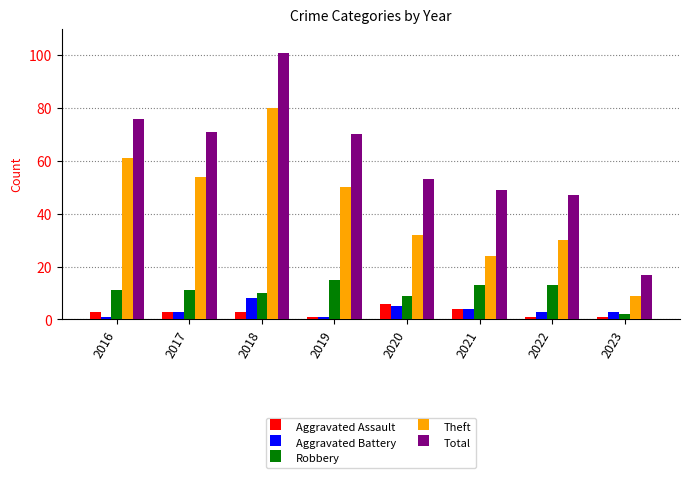

Reading left to right, extract all data points from this chart.

Aggravated Assault: 3	3	3	1	6	4	1	1
Aggravated Battery: 1	3	8	1	5	4	3	3
Robbery: 11	11	10	15	9	13	13	2
Theft: 61	54	80	50	32	24	30	9
Total: 76	71	101	70	53	49	47	17